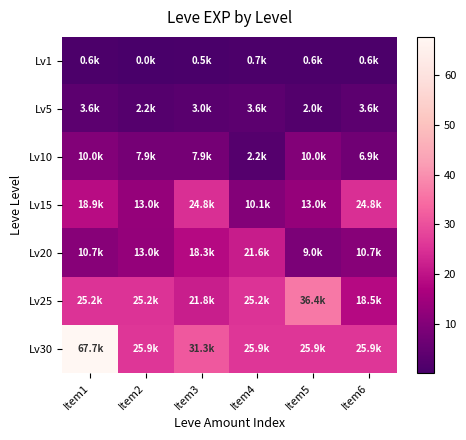

Reading left to right, list all the values displayed in this chart.

Lv1: Item1=0.6	Item2=0.0	Item3=0.5	Item4=0.7	Item5=0.6	Item6=0.6
Lv5: Item1=3.6	Item2=2.2	Item3=3.0	Item4=3.6	Item5=2.0	Item6=3.6
Lv10: Item1=10.0	Item2=7.9	Item3=7.9	Item4=2.2	Item5=10.0	Item6=6.9
Lv15: Item1=18.9	Item2=13.0	Item3=24.8	Item4=10.1	Item5=13.0	Item6=24.8
Lv20: Item1=10.7	Item2=13.0	Item3=18.3	Item4=21.6	Item5=9.0	Item6=10.7
Lv25: Item1=25.2	Item2=25.2	Item3=21.8	Item4=25.2	Item5=36.4	Item6=18.5
Lv30: Item1=67.7	Item2=25.9	Item3=31.3	Item4=25.9	Item5=25.9	Item6=25.9